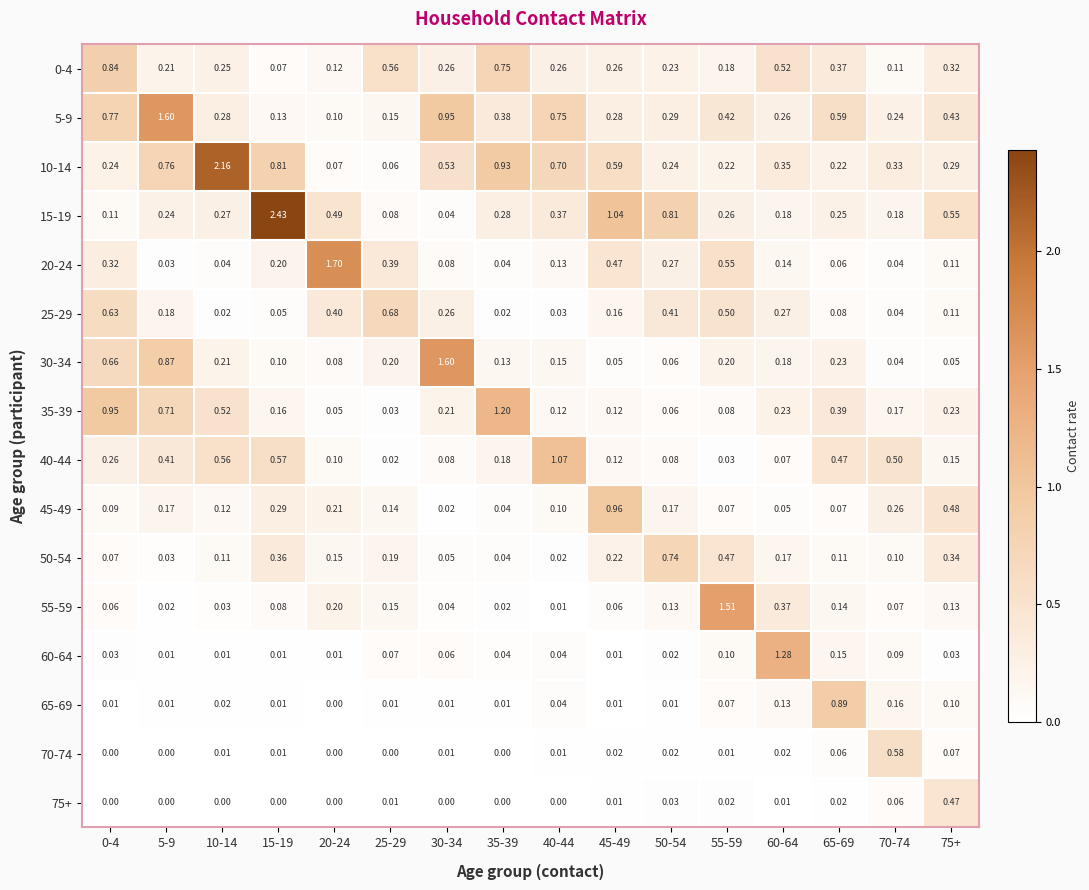

How many distinct data groups are displayed?

16